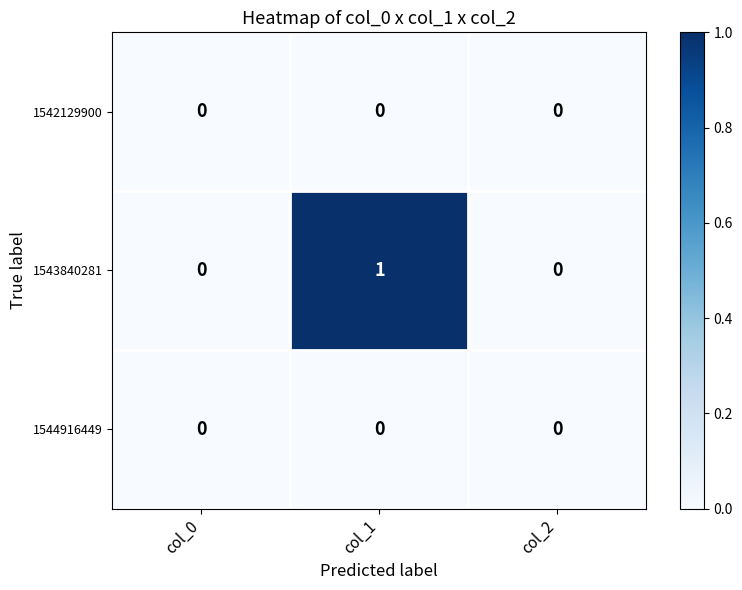

Which series has the largest total across all categories?

1543840281